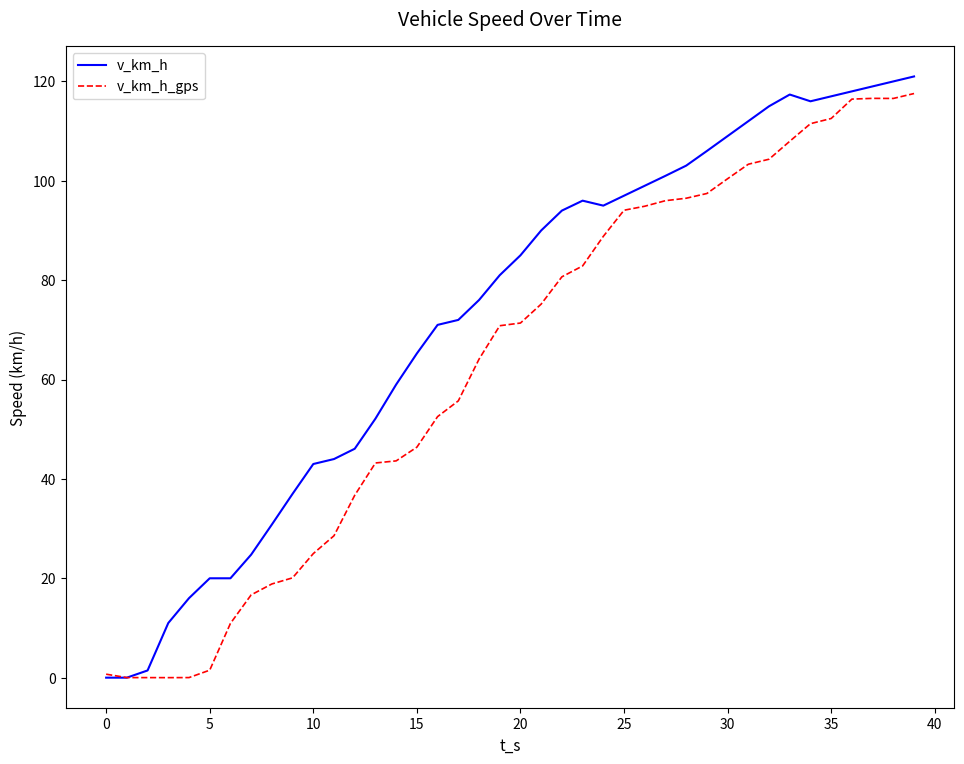

List the series in order of their overall mean, lowest first.

v_km_h_gps, v_km_h